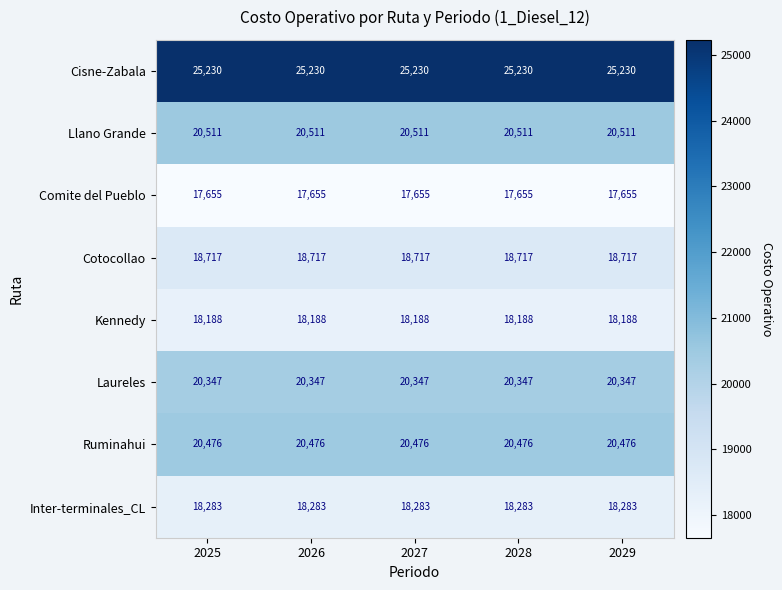

The value of Inter-terminales_CL at 2025 is 18283. True or false?

True